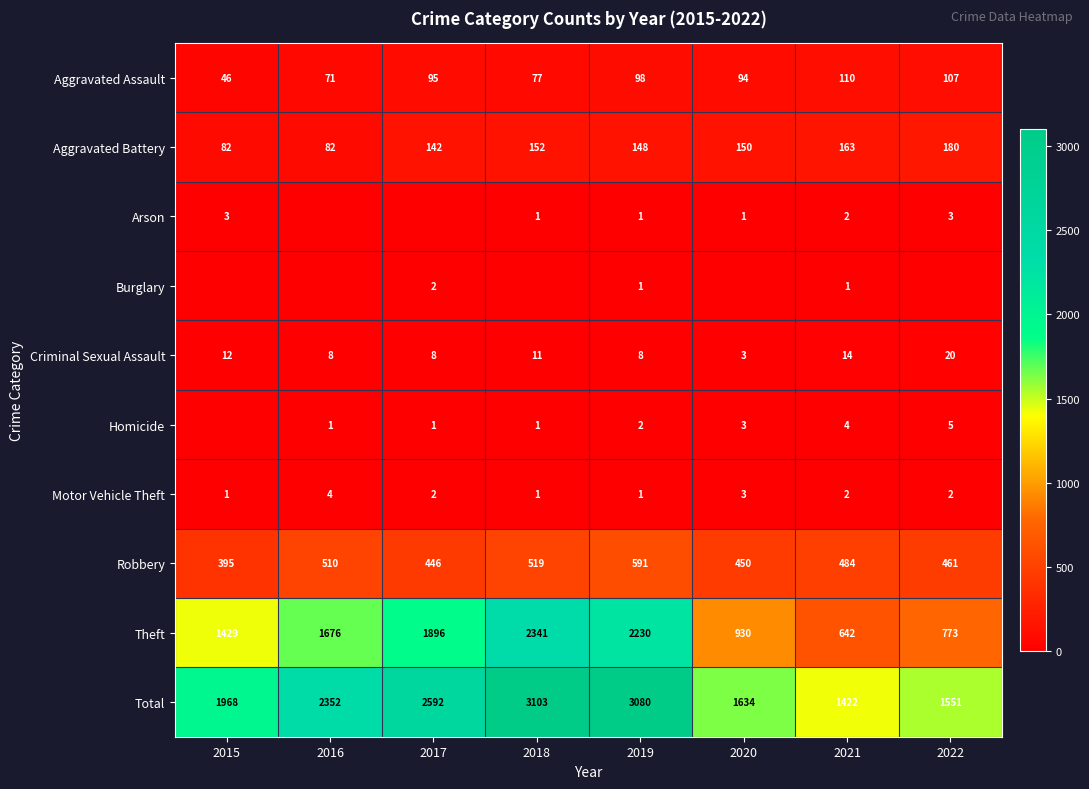

The value of Motor Vehicle Theft at 2015 is 1. True or false?

True